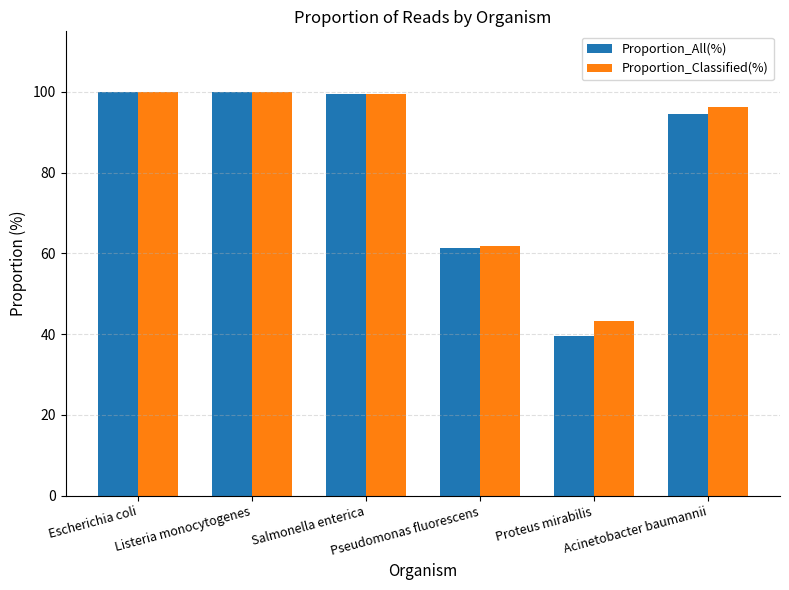

Which series has the widest spread of values?

Proportion_All(%)